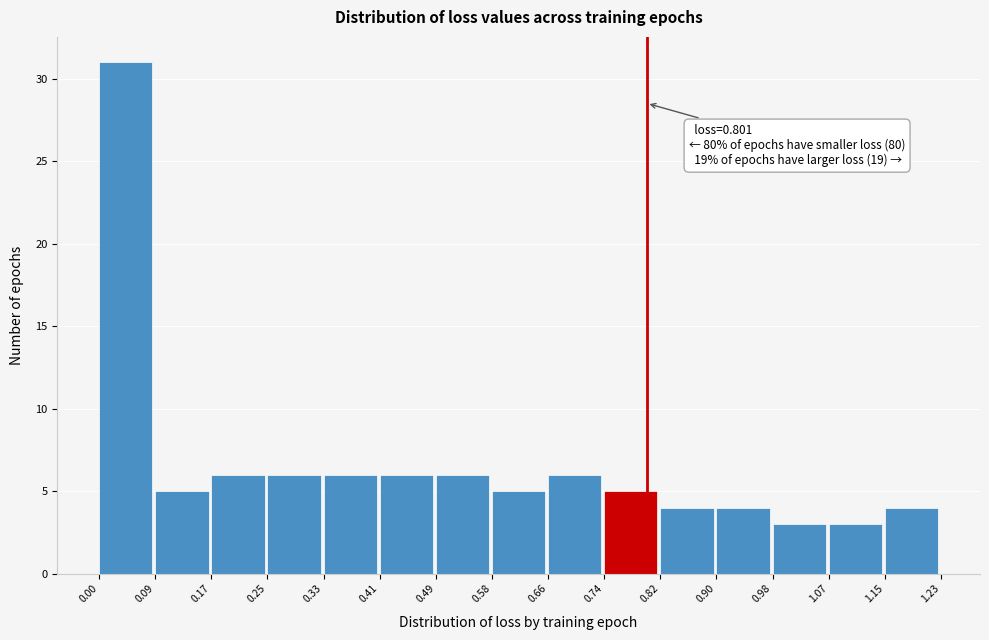

Which range on the x-axis has the tallest bar?

0.00 to 0.09